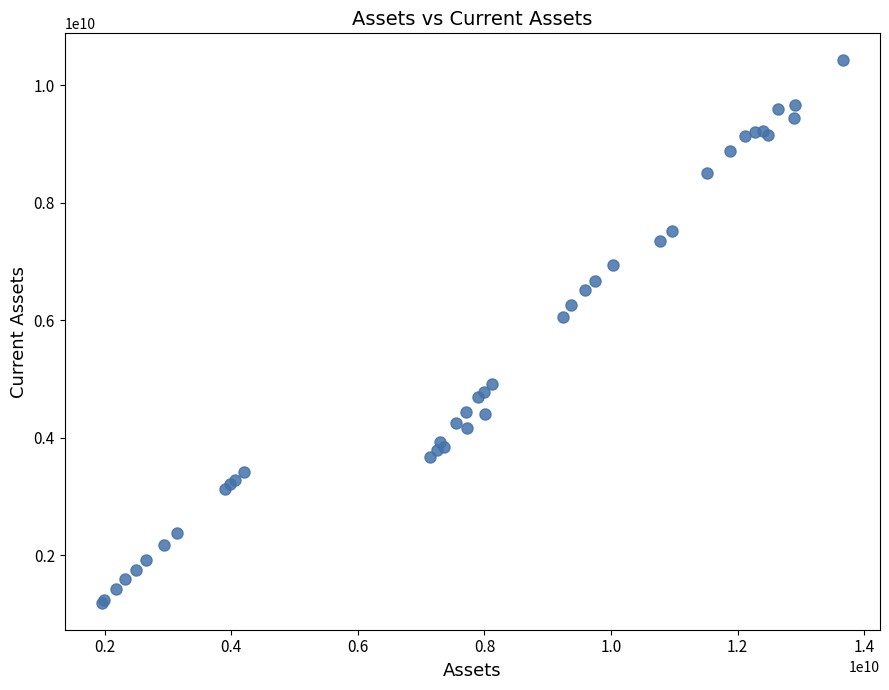

What Y value in the scatter plot is closest to 5810812000?

6060967000